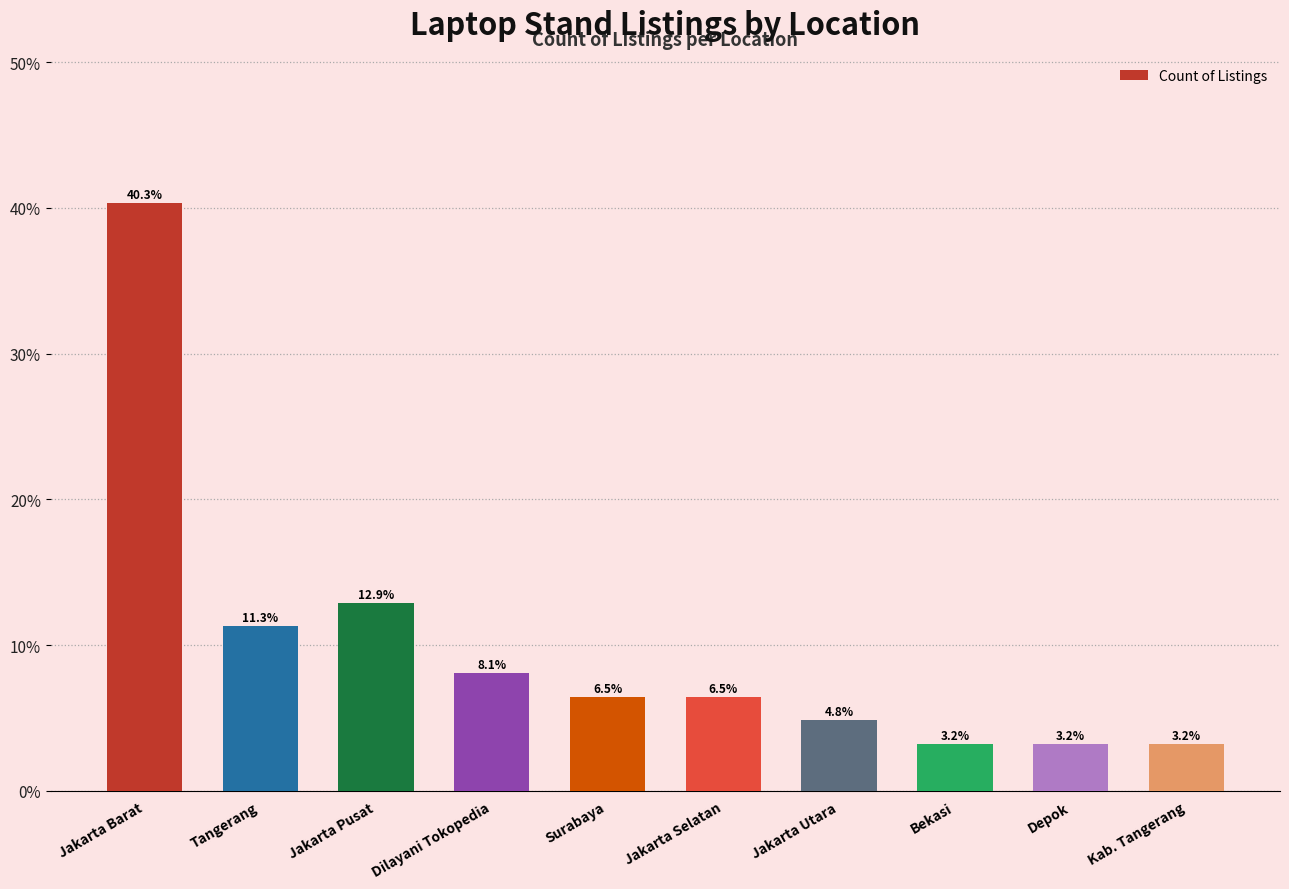

Reading left to right, what are all the values shown in this chart?

Jakarta Barat=40.3	Tangerang=11.3	Jakarta Pusat=12.9	Dilayani Tokopedia=8.1	Surabaya=6.5	Jakarta Selatan=6.5	Jakarta Utara=4.8	Bekasi=3.2	Depok=3.2	Kab. Tangerang=3.2